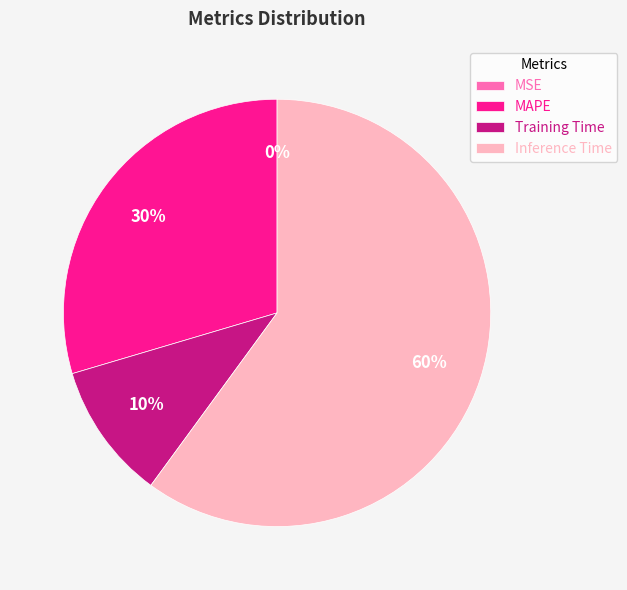

What is the largest slice in the pie chart?

Inference Time